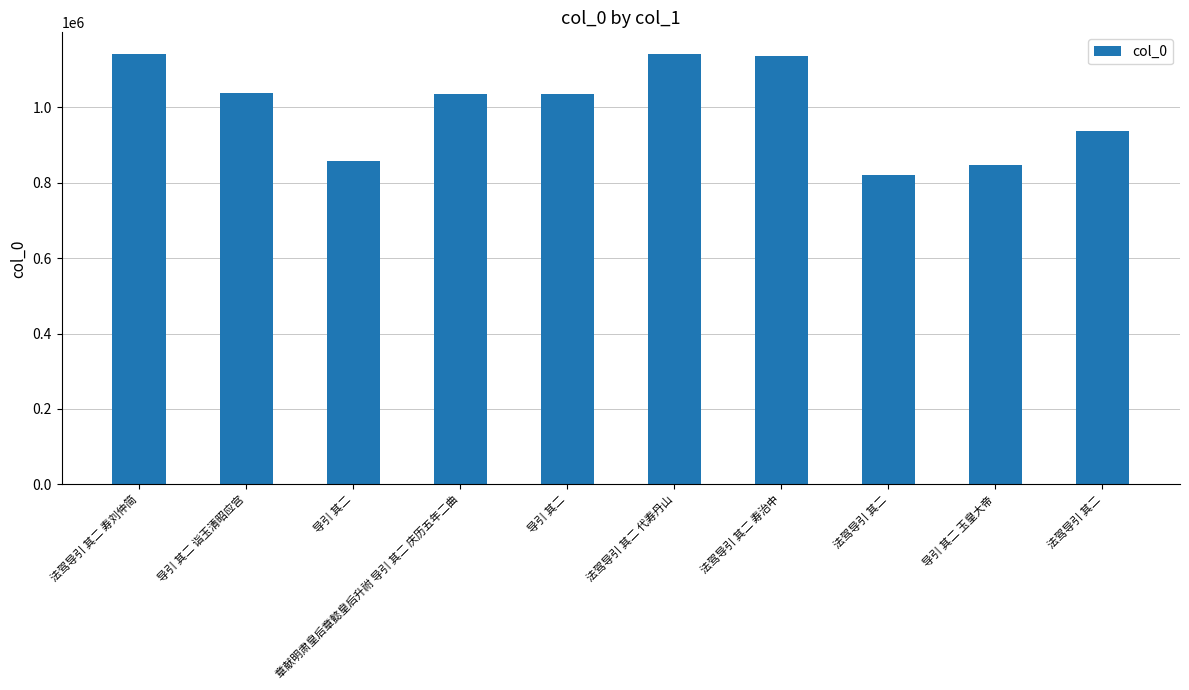

Reading left to right, extract all data points from this chart.

1141759	1036674	857970	1036632	1036631	1141757	1137055	821261	846108	938309